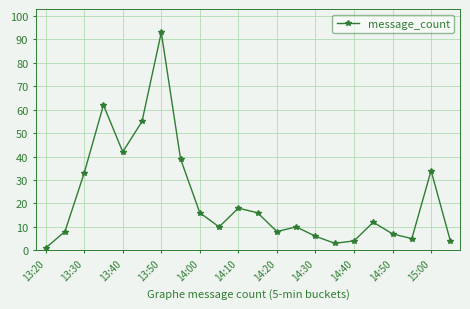

True or false: the data has more than 1 interior local peaks.

True